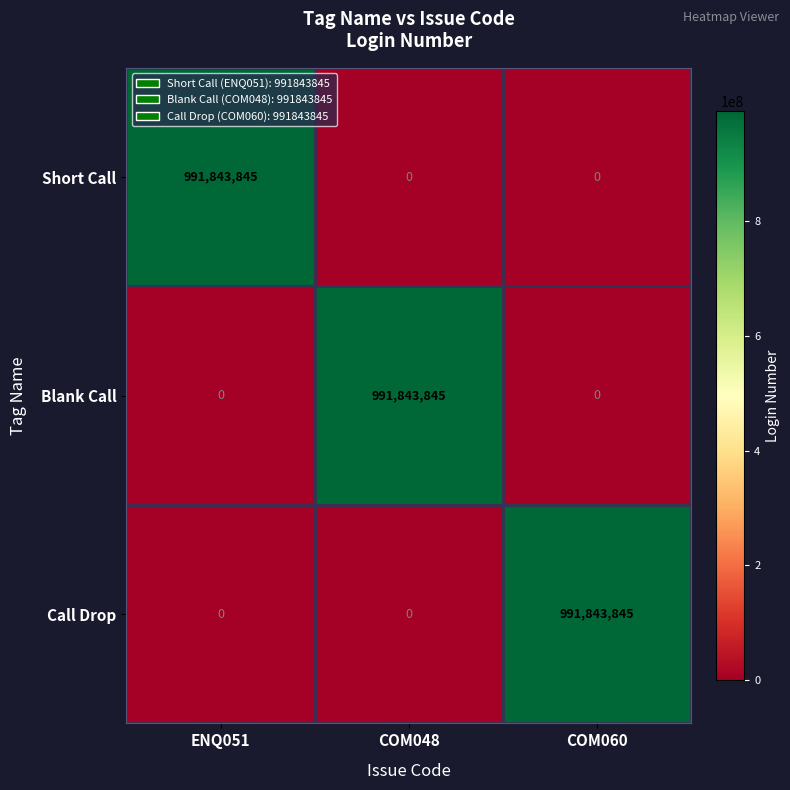

What is the greatest value displayed?

991843845